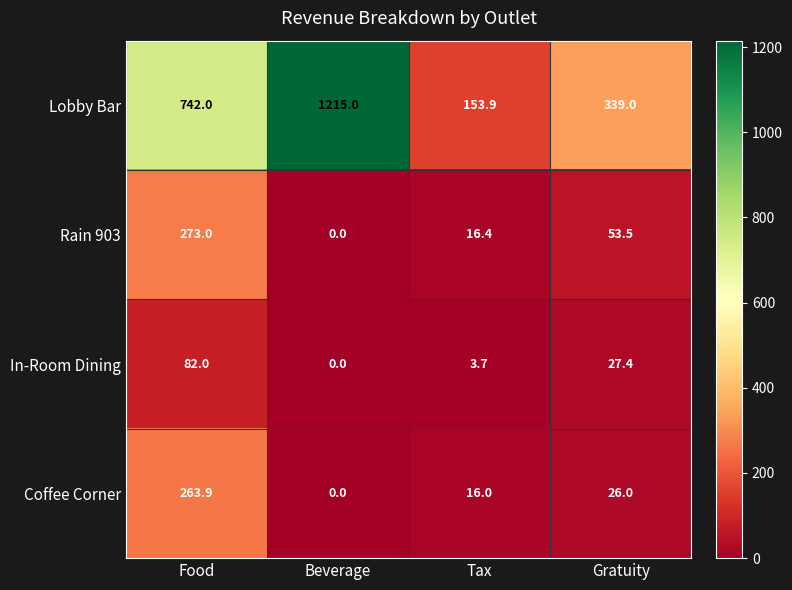

Where does the Coffee Corner series first go above 26?

Food